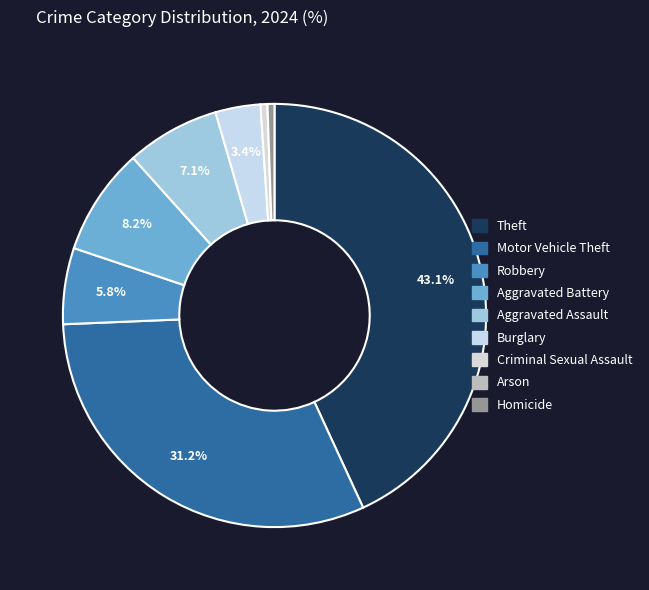

To the nearest percent, what percentage of the pie is Aggravated Assault?

7%